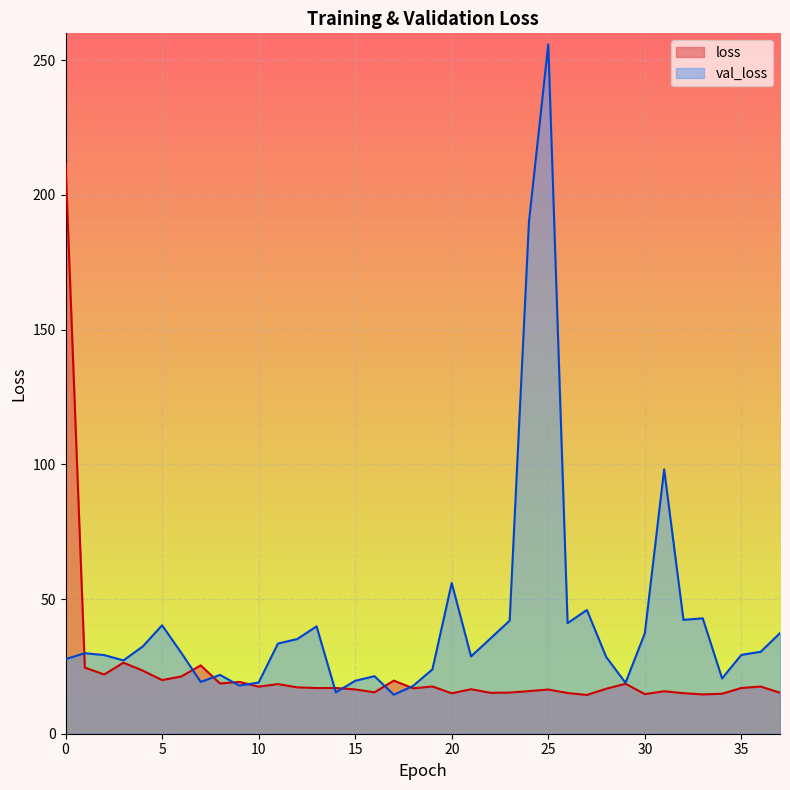

Count the number of data series in this chart.

2